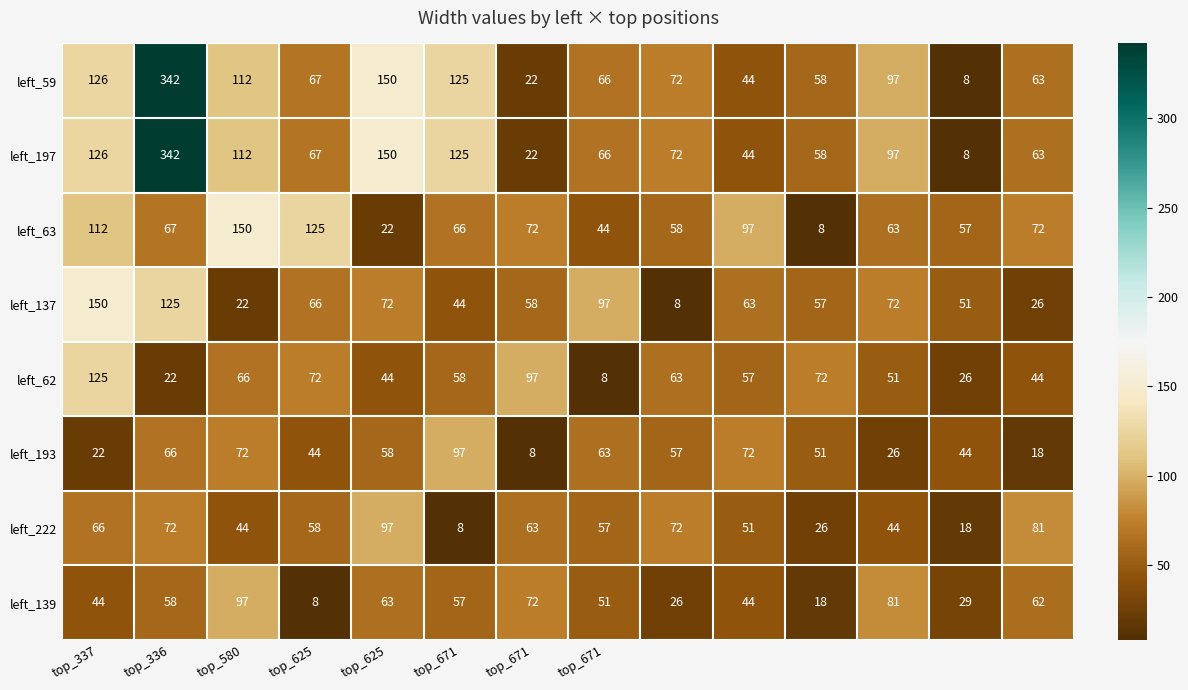

What is the difference between the second highest and second lowest values in the left_63 series?

103